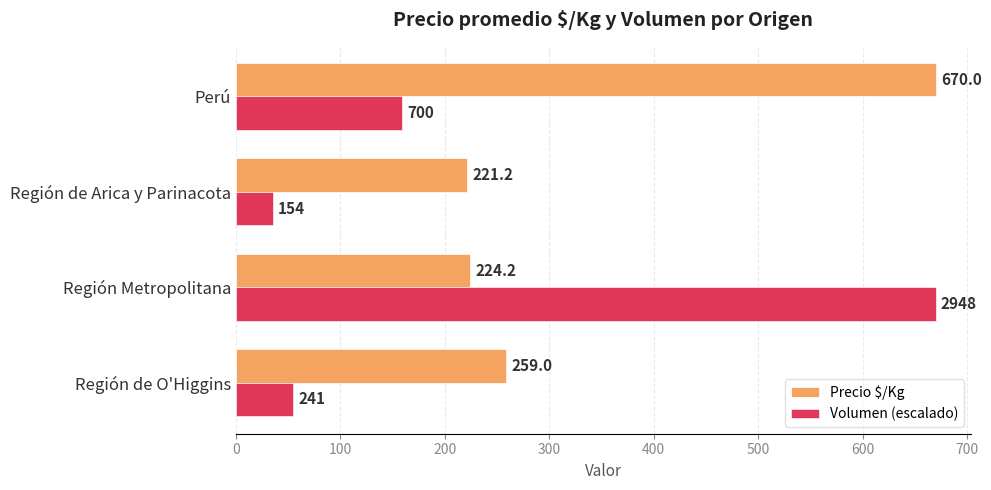

Where is Volumen (escalado) nearest to the value 352?

Perú